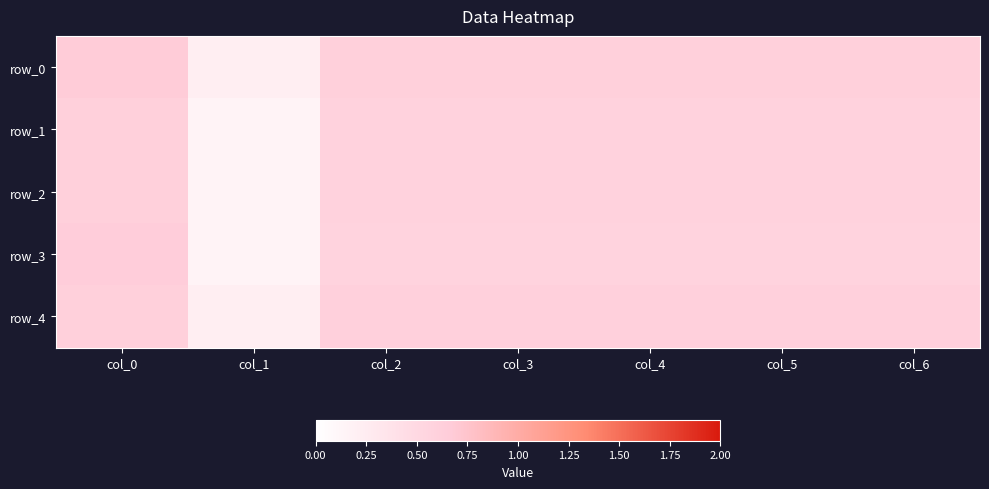

The value of row_4 at col_2 is 0.6. True or false?

True